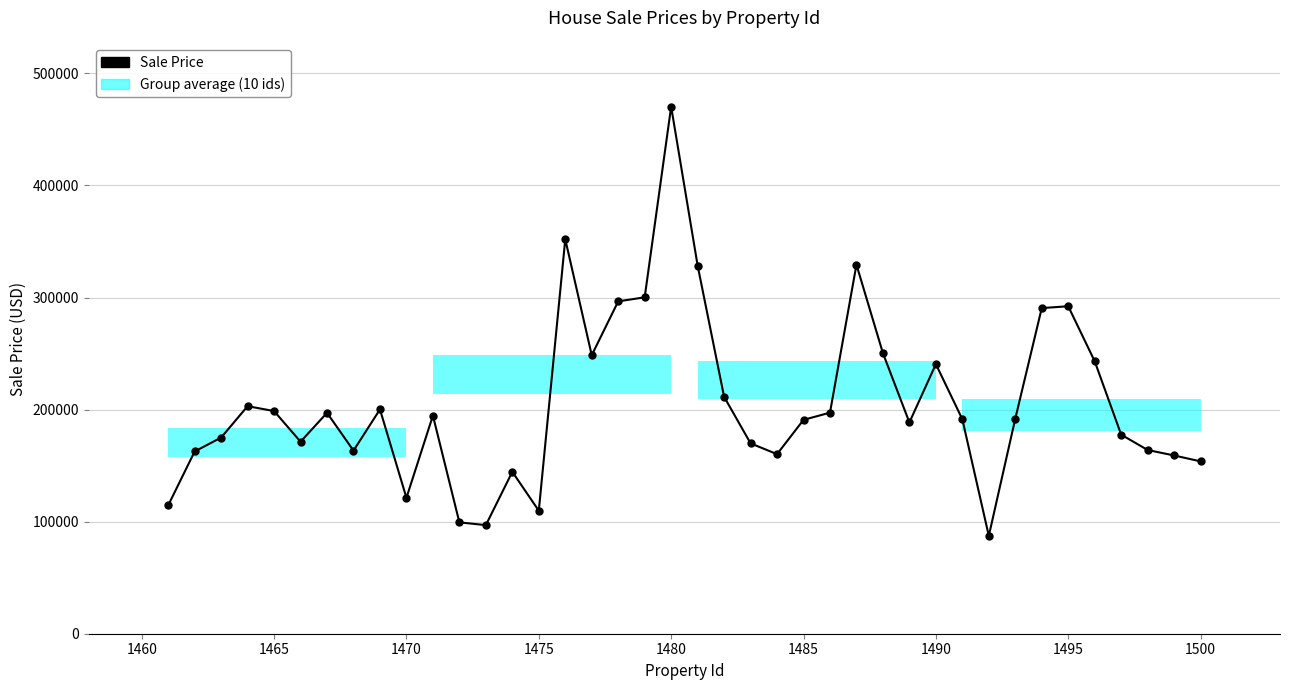

How many values are below 191891?

20